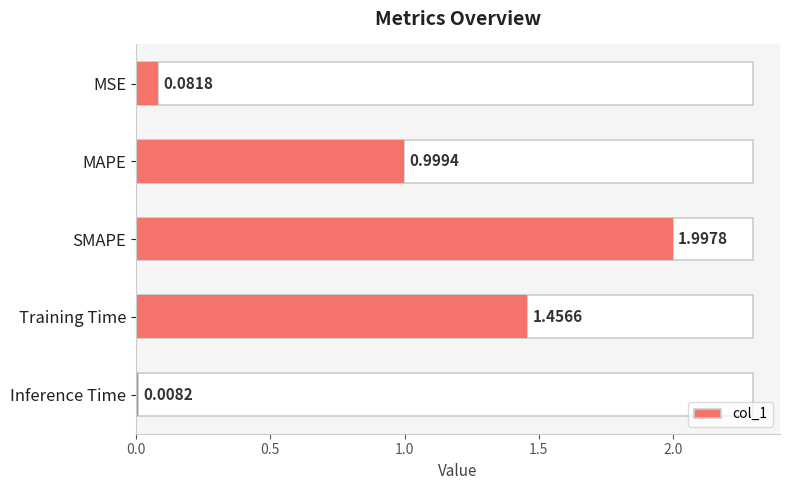

The chart shows a value of 0.7 at MAPE. True or false?

False